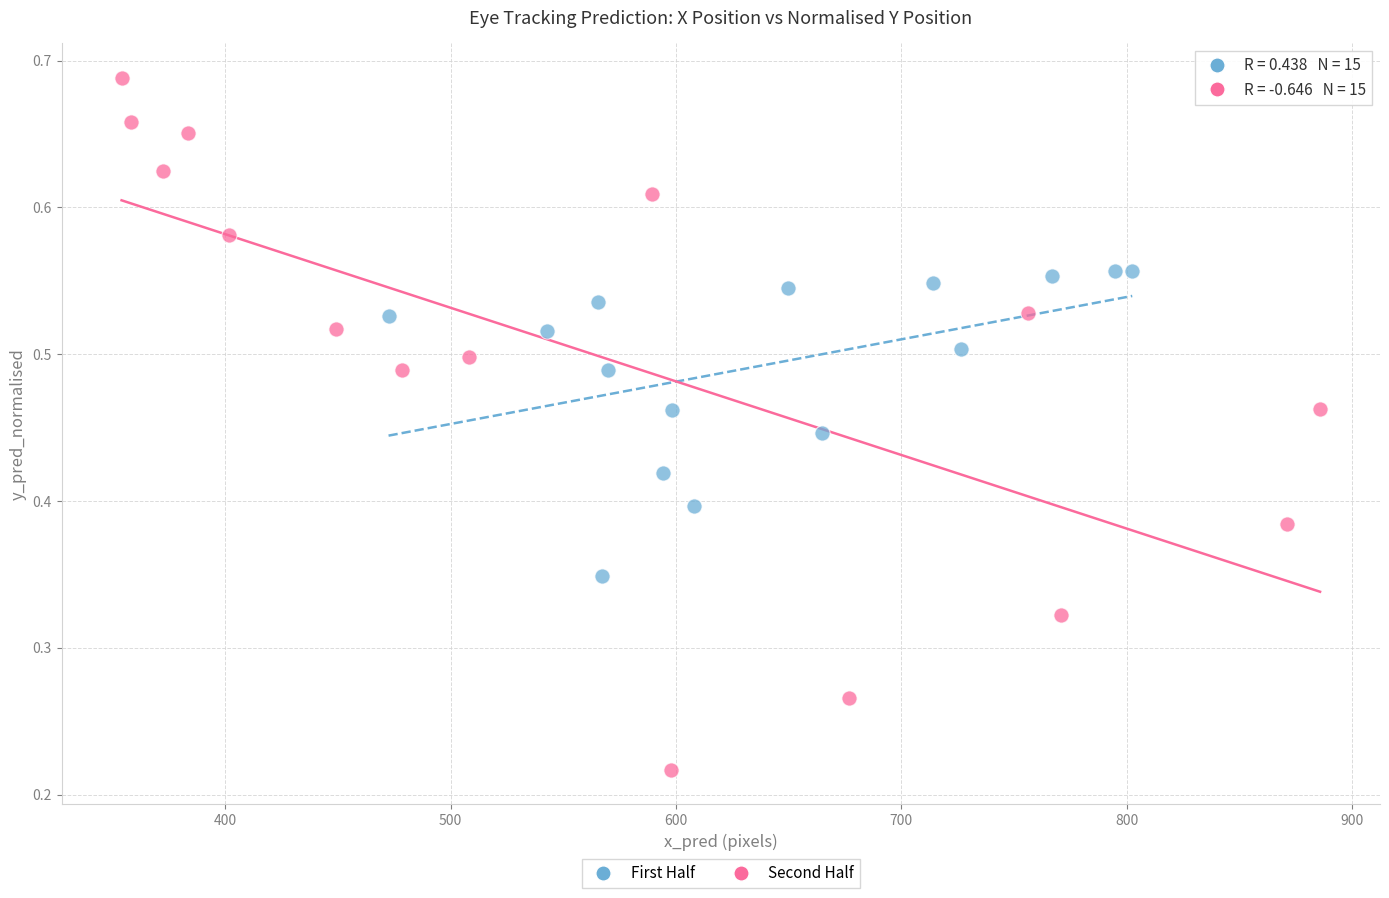

What are all the series names shown in the legend?

First Half, Second Half